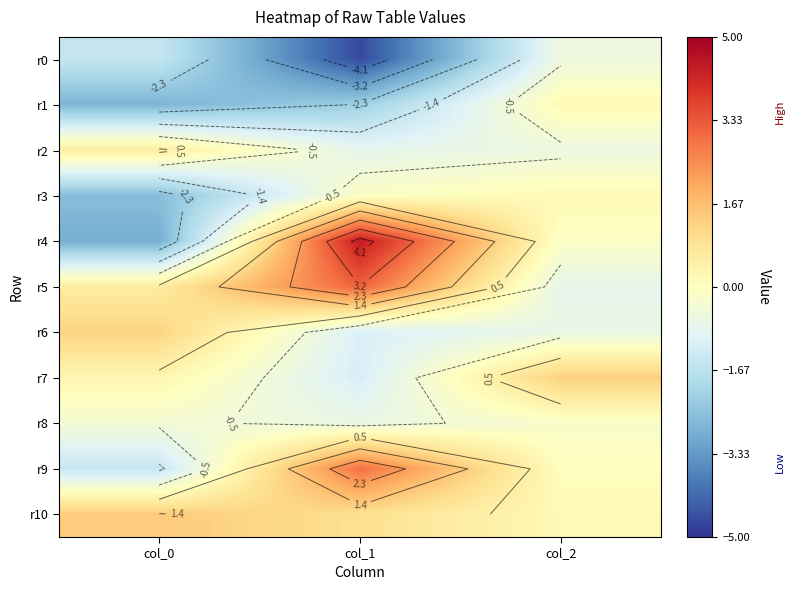

What is the sum of the r4 values at col_0 and col_1?

1.5